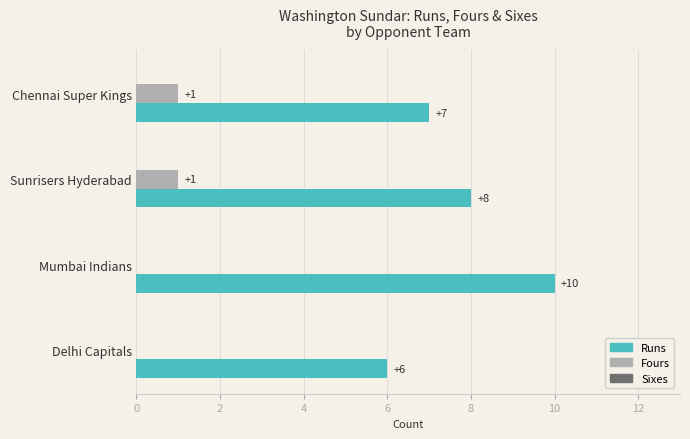

Which category has the highest value across all series?

Mumbai Indians